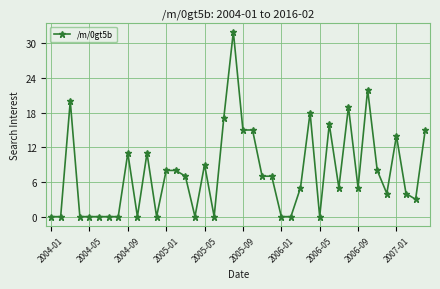

What is the sum of all values?

305